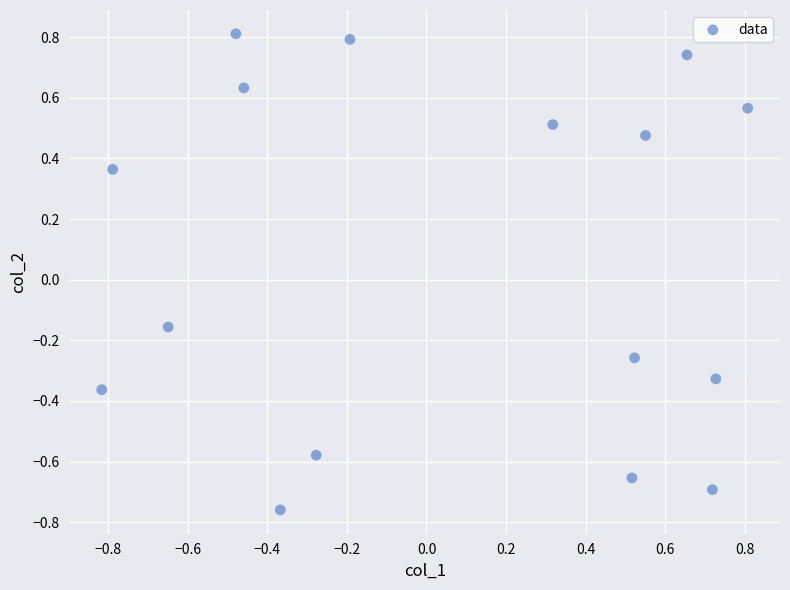

What is the range of X values (max minus min)?

1.6